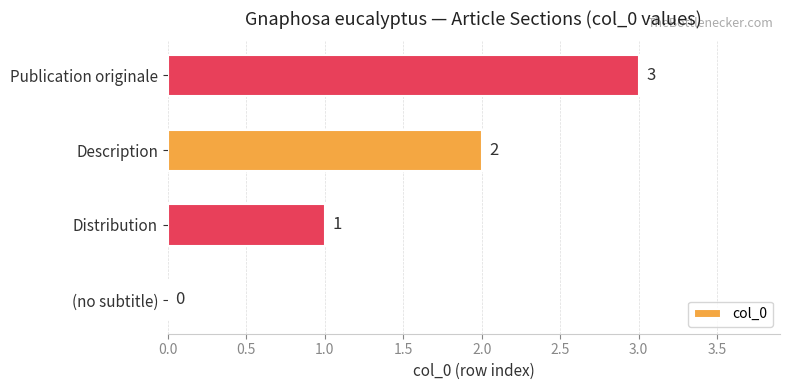

What is the average value?

2